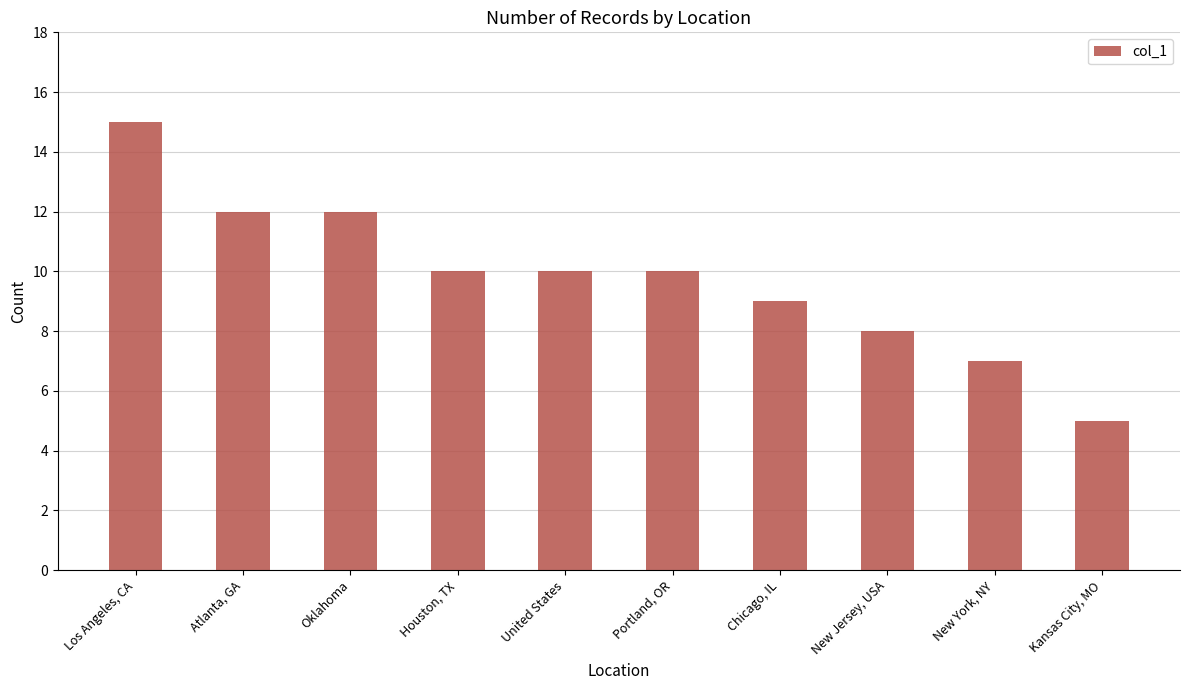

What is the change in value from Los Angeles, CA to Kansas City, MO?

-10